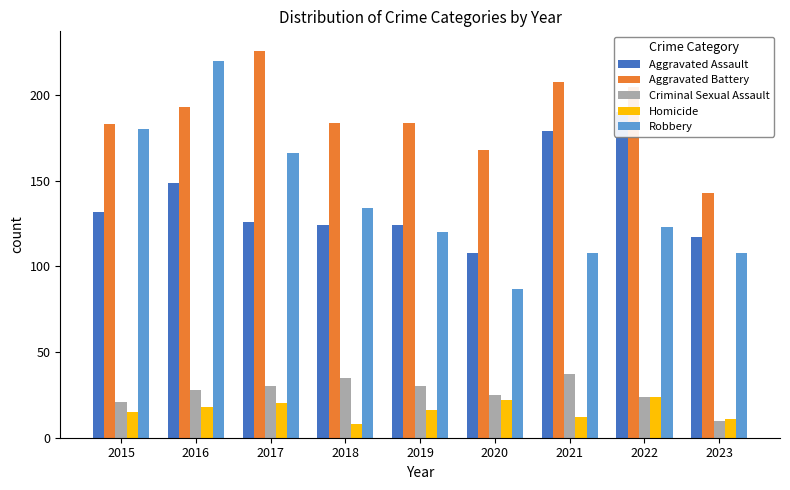

What is the difference between the second highest and minimum values in the Homicide series?

14